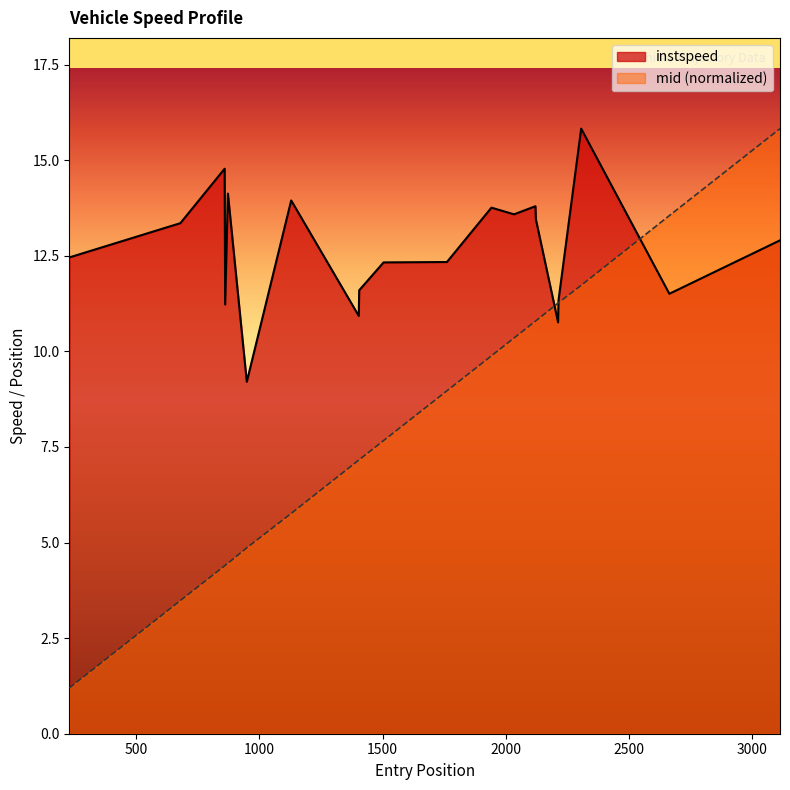

What are all the series names shown in the legend?

instspeed, mid (normalized)